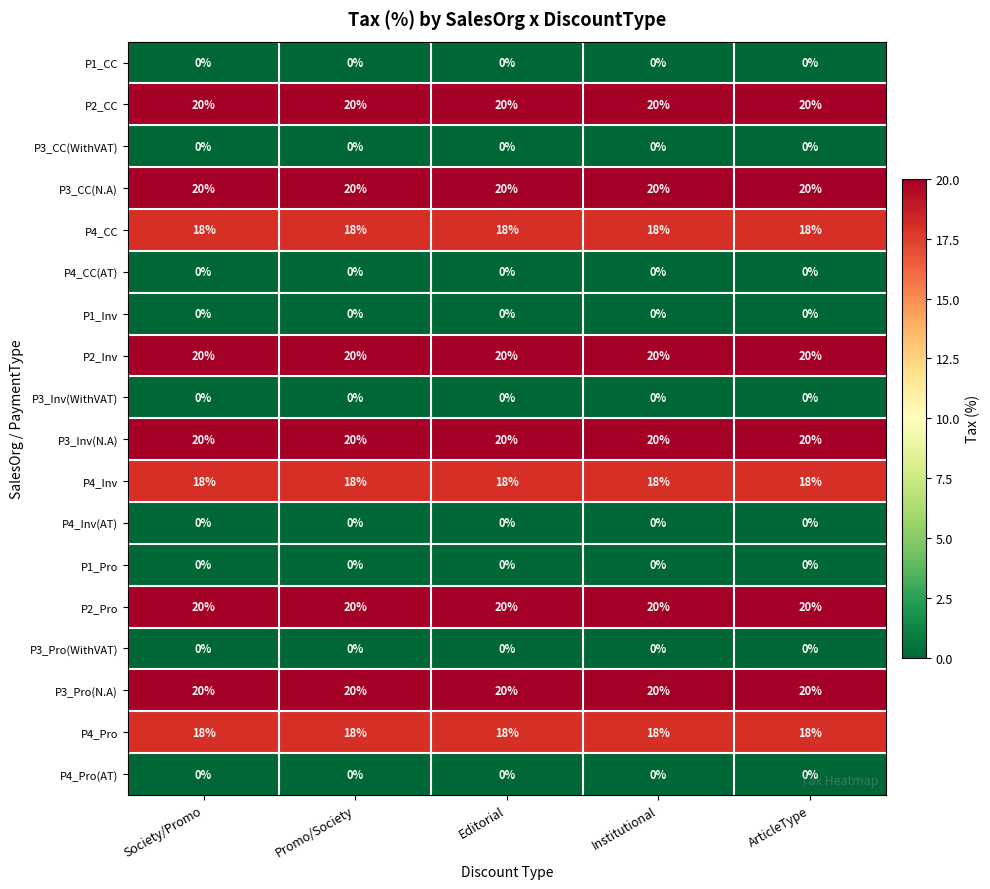

Is the value of P1_Pro at Promo/Society greater than the value of P3_Inv(N.A) at Editorial?

No